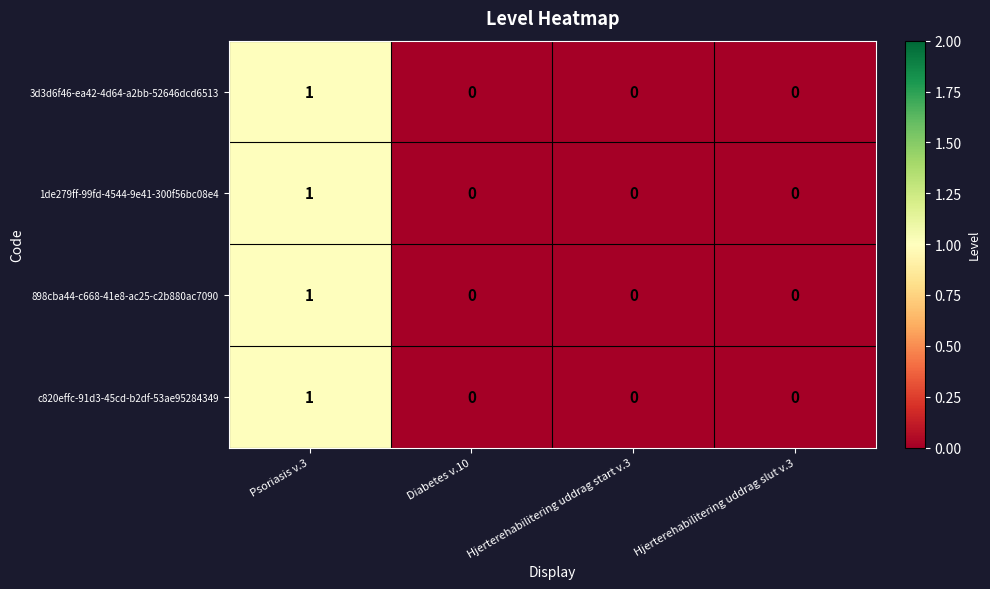

Is it true that 1de279ff-99fd-4544-9e41-300f56bc08e4 equals -1 at Diabetes v.10?

False